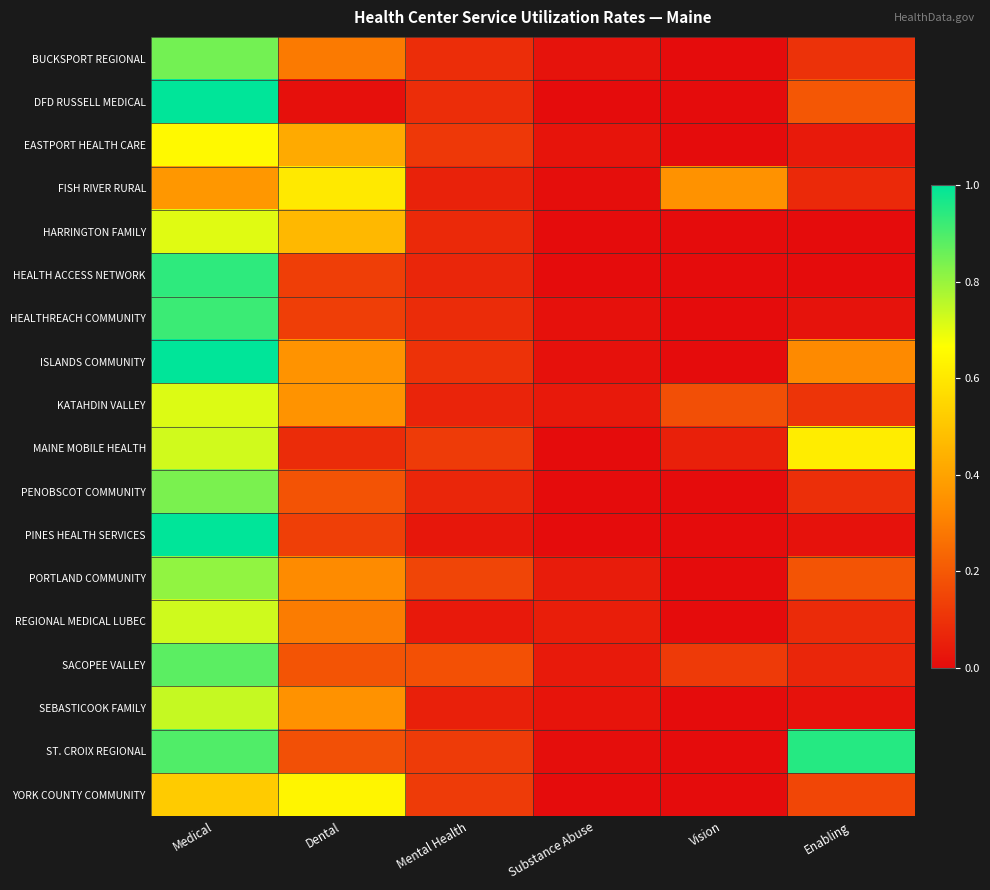

At Mental Health, list the series in order from smallest to largest.

PINES HEALTH SERVICES, REGIONAL MEDICAL LUBEC, SEBASTICOOK FAMILY, FISH RIVER RURAL, KATAHDIN VALLEY, HEALTH ACCESS NETWORK, PENOBSCOT COMMUNITY, HARRINGTON FAMILY, HEALTHREACH COMMUNITY, DFD RUSSELL MEDICAL, BUCKSPORT REGIONAL, ISLANDS COMMUNITY, EASTPORT HEALTH CARE, MAINE MOBILE HEALTH, YORK COUNTY COMMUNITY, ST. CROIX REGIONAL, PORTLAND COMMUNITY, SACOPEE VALLEY